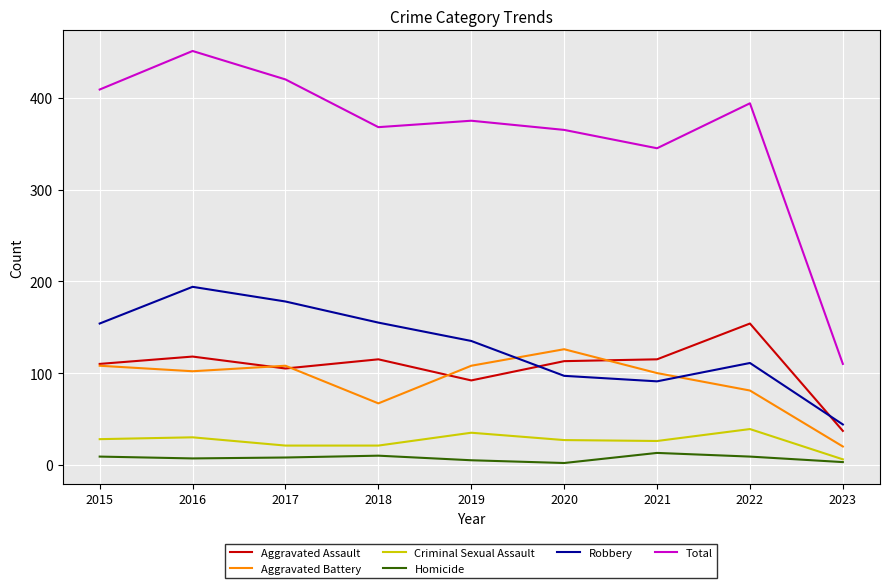

What is the spread (max minus min) of values at 2023?

107